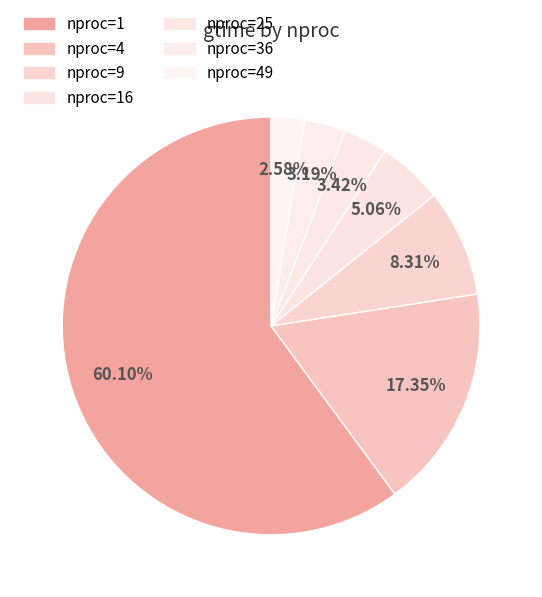

How many segments does this pie chart have?

7